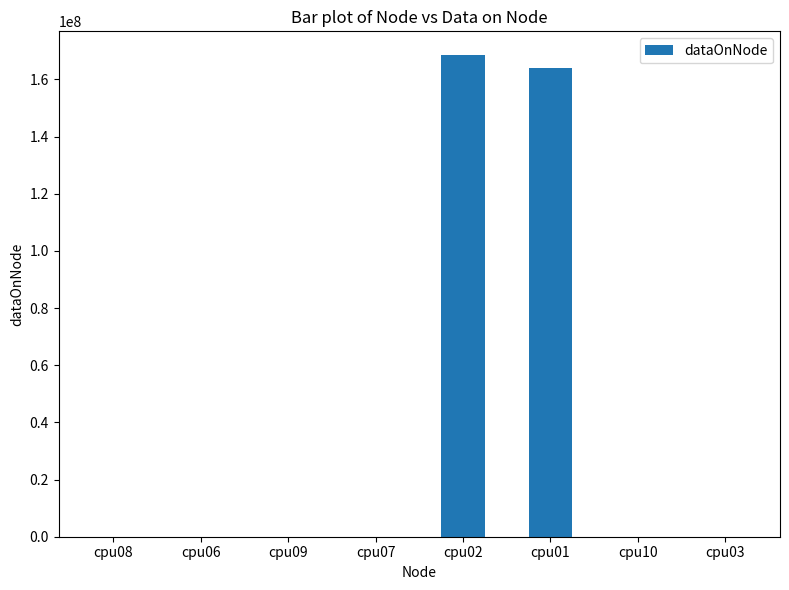

What is the sum of all values?

332550652